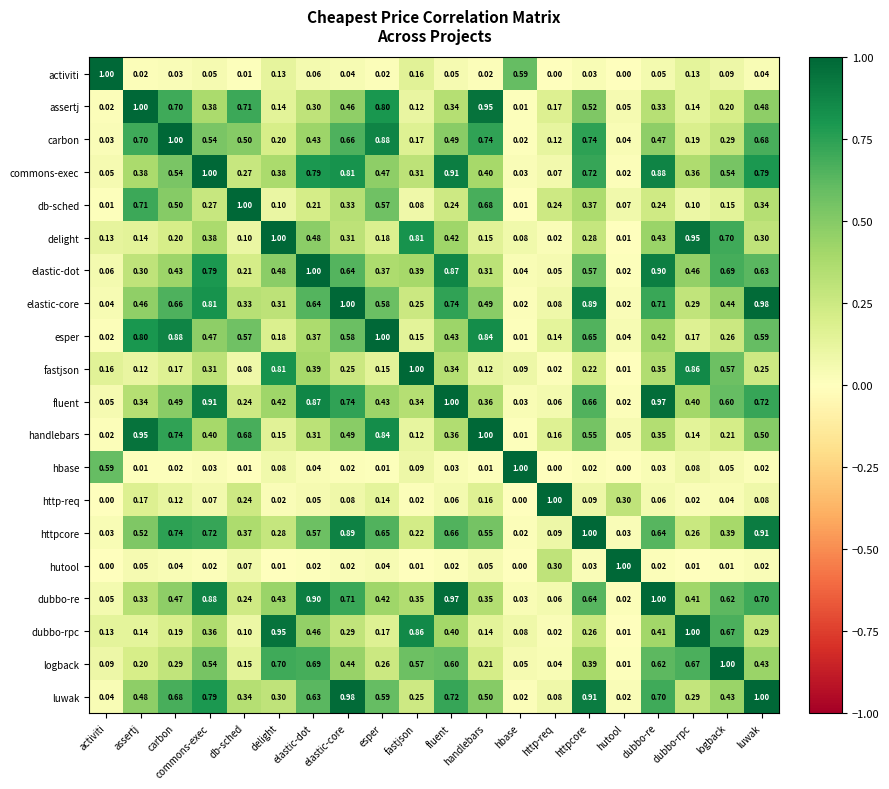

What is the spread (max minus min) of values at elastic-dot?

1.0